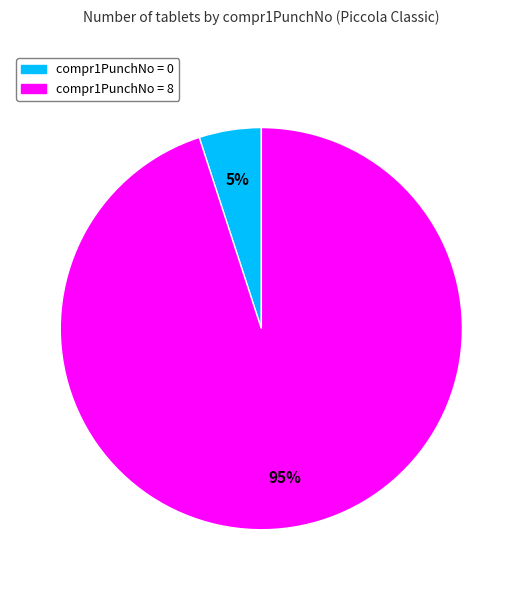

Does any single category account for the majority?

Yes